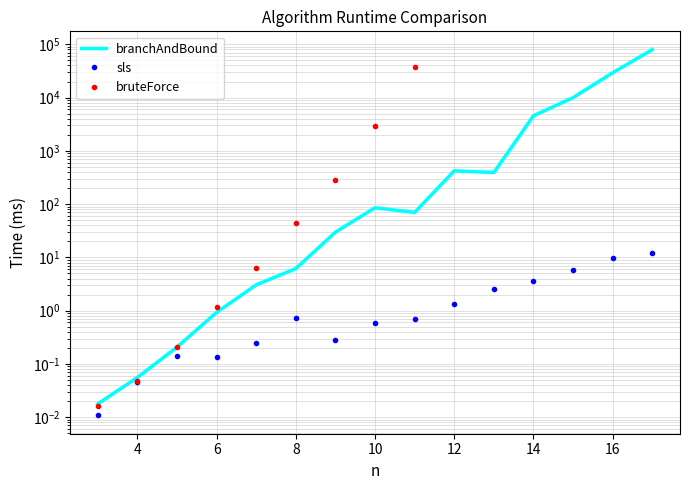

What value does the sls series have at 6?

0.1